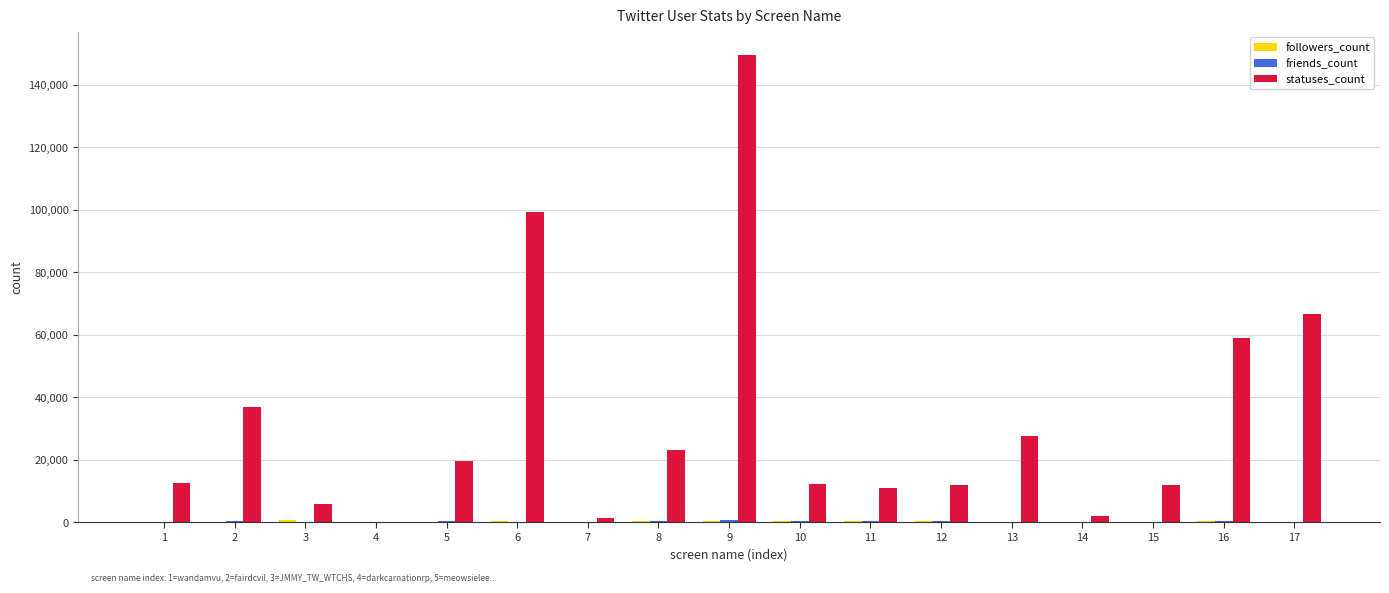

Which series changed the most between 2 and 12?

statuses_count